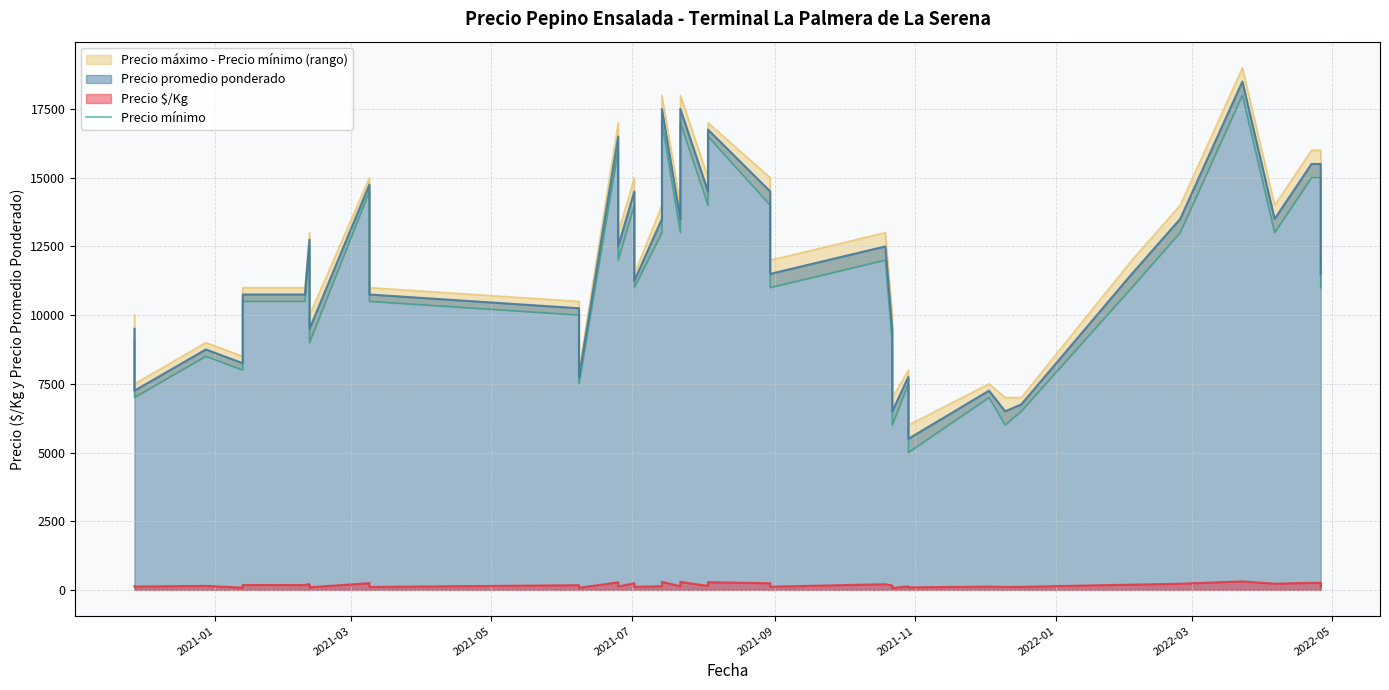

Does the chart have visible grid lines?

Yes